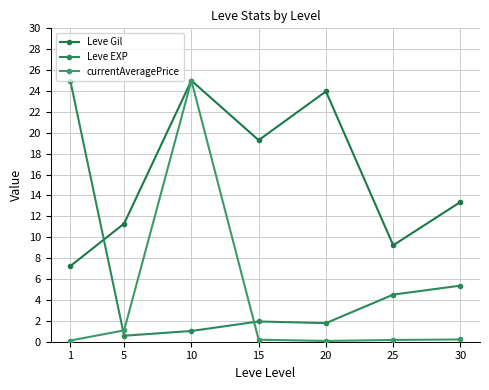

How many series are shown in this chart?

3